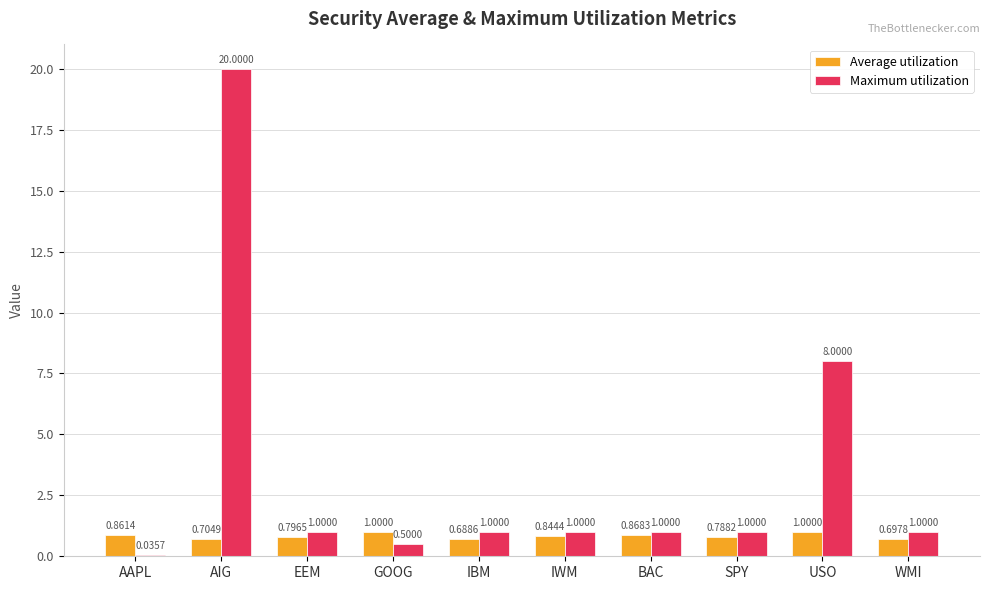

Is the value of Average utilization at EEM greater than the value of Maximum utilization at EEM?

No